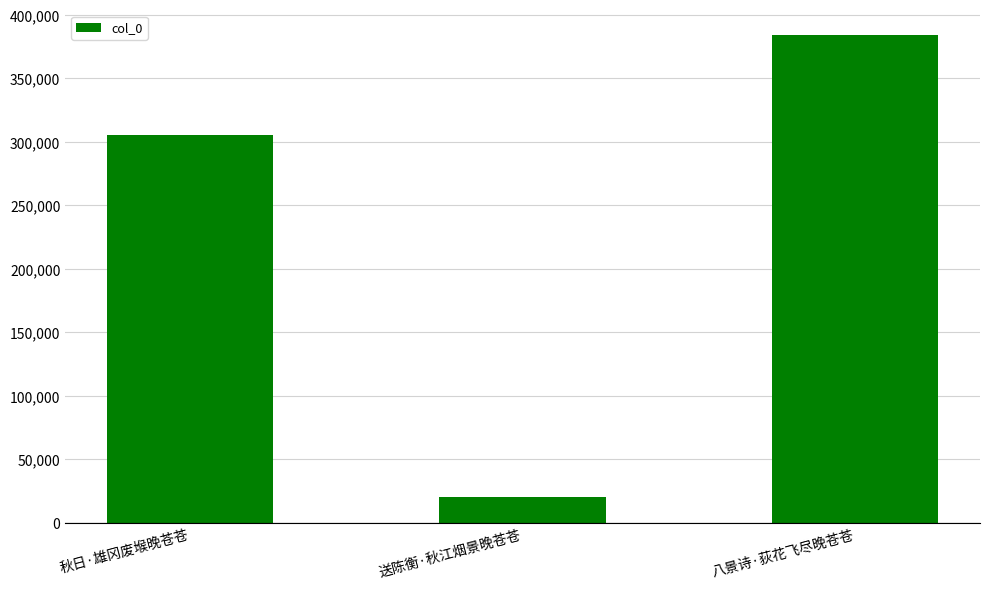

What is the label of the 2nd bar from the left?

送陈衡·秋江烟景晚苍苍